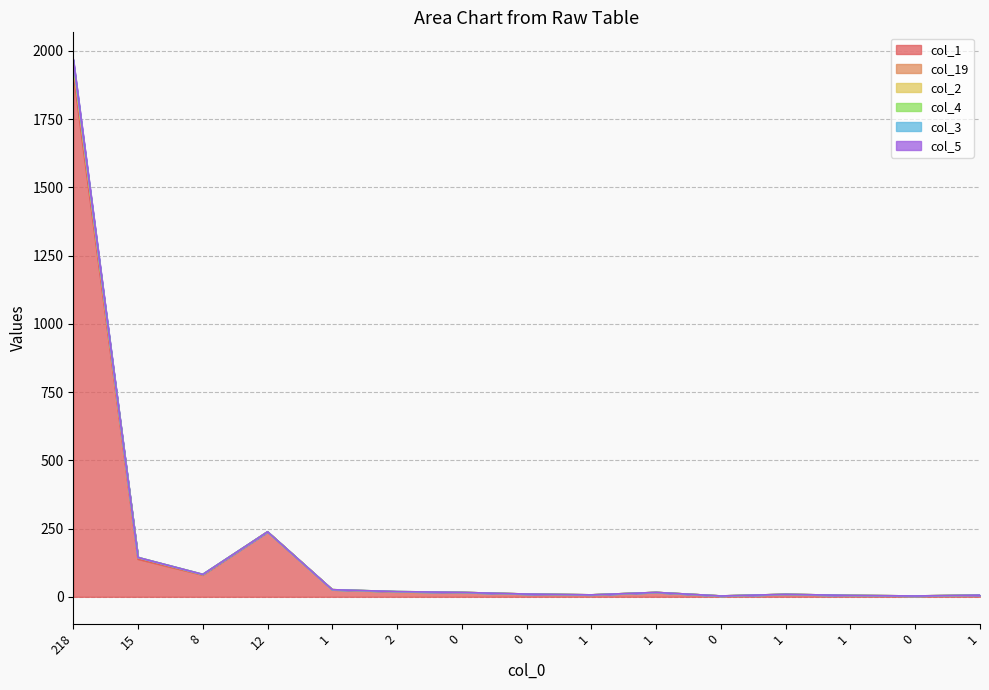

How many values in col_3 are above zero?

1